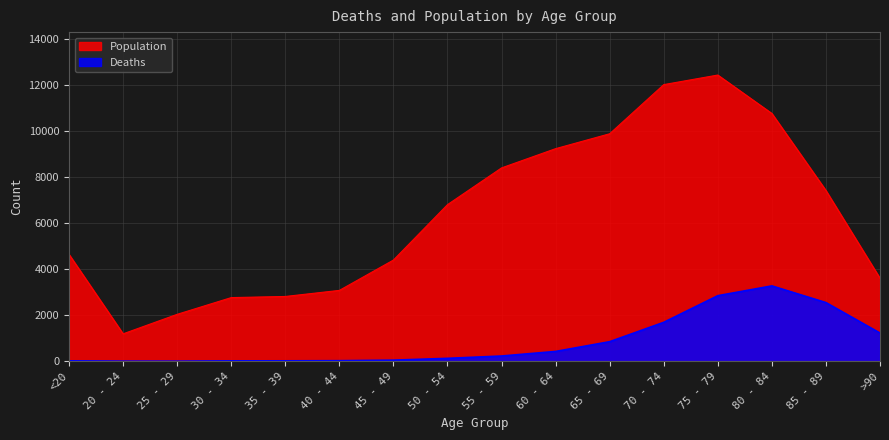

True or false: Deaths and Population intersect in this chart.

False